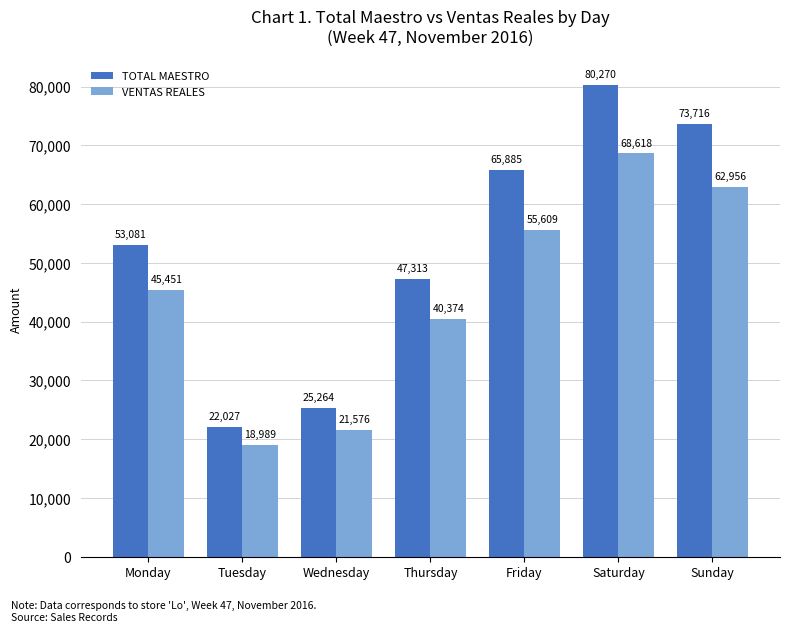

What is the difference between the TOTAL MAESTRO values at Thursday and Tuesday?

25286.0